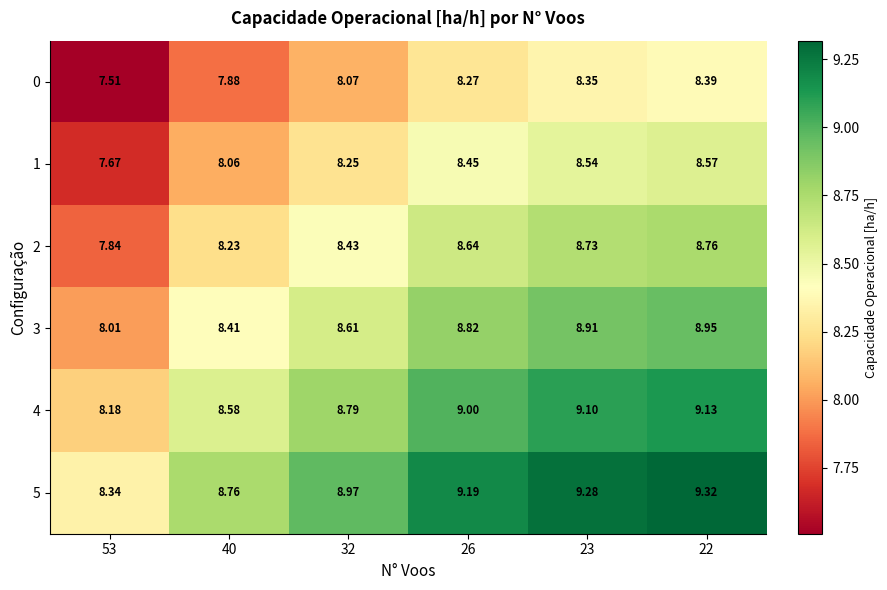

Is the value of 0 at 26 greater than the value of 1 at 23?

No